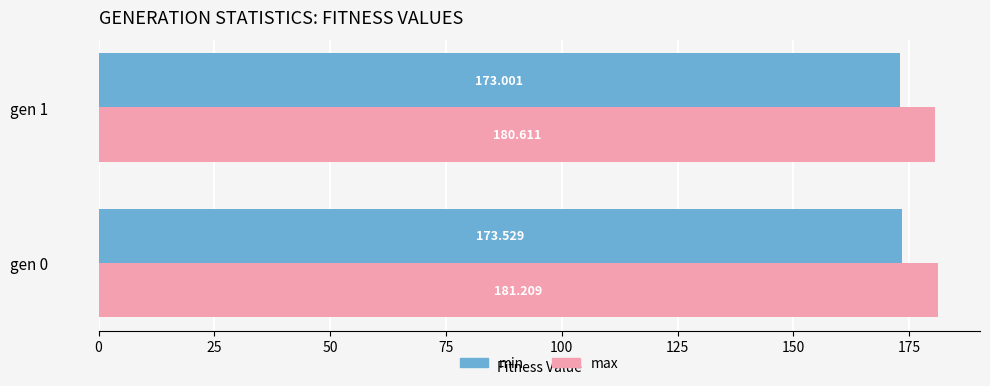

Between gen 0 and gen 1, which series saw the biggest shift?

max